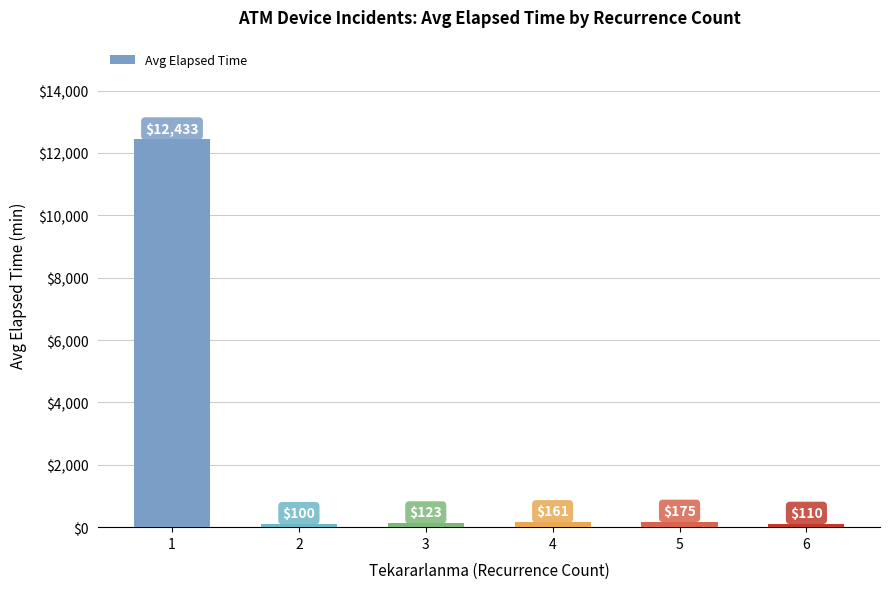

Approximately how many times larger is the value at 2 compared to 5?

0.6